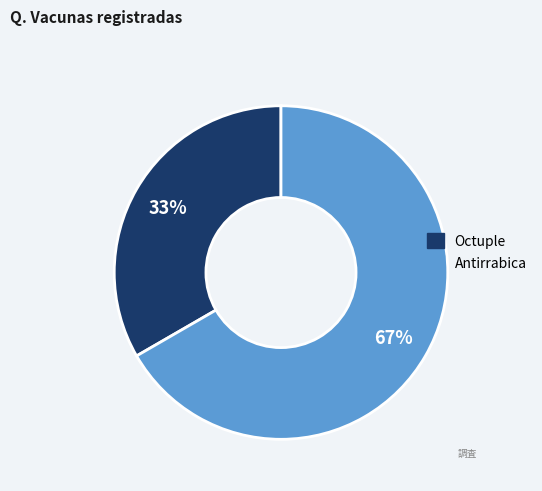

To the nearest percent, what portion does Antirrabica represent?

67%